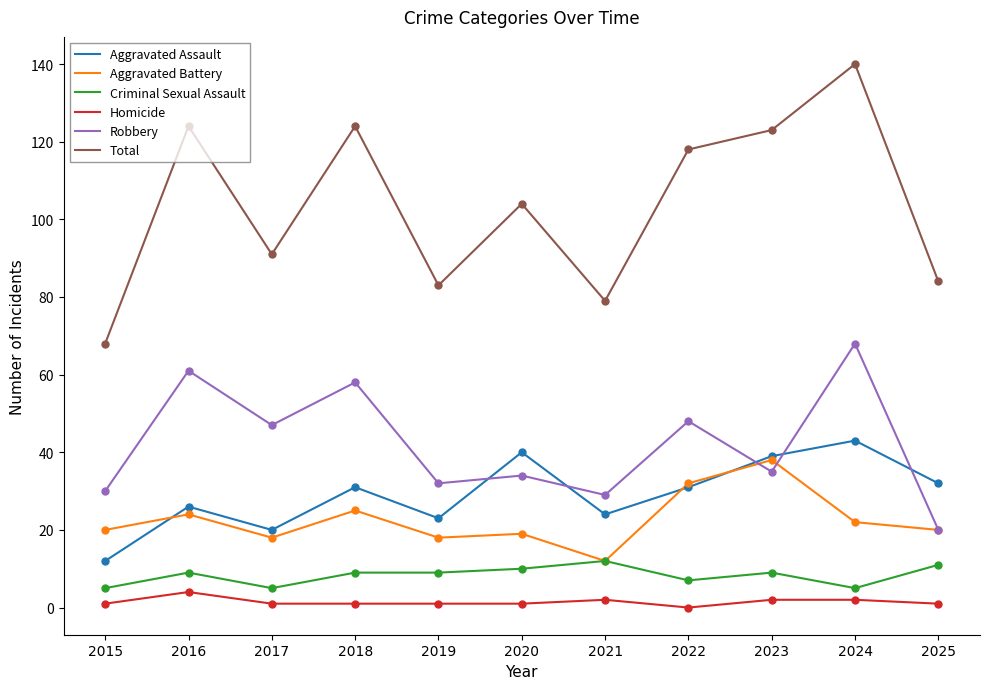

What are all the series names shown in the legend?

Aggravated Assault, Aggravated Battery, Criminal Sexual Assault, Homicide, Robbery, Total